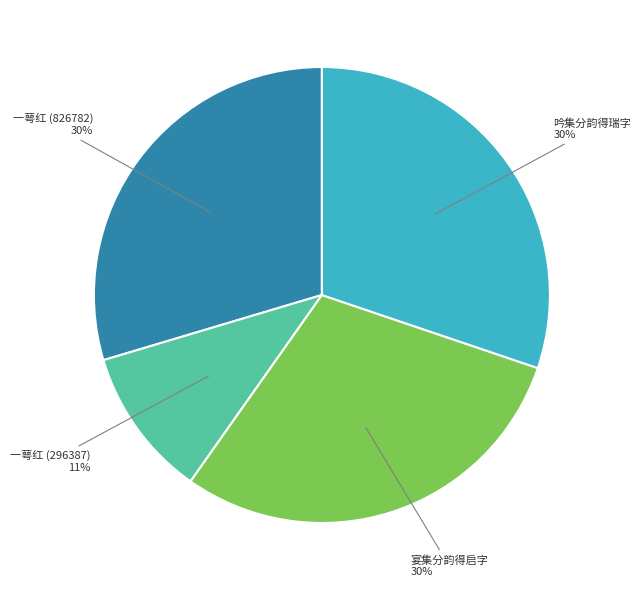

To the nearest percent, what is the average slice percentage?

25%